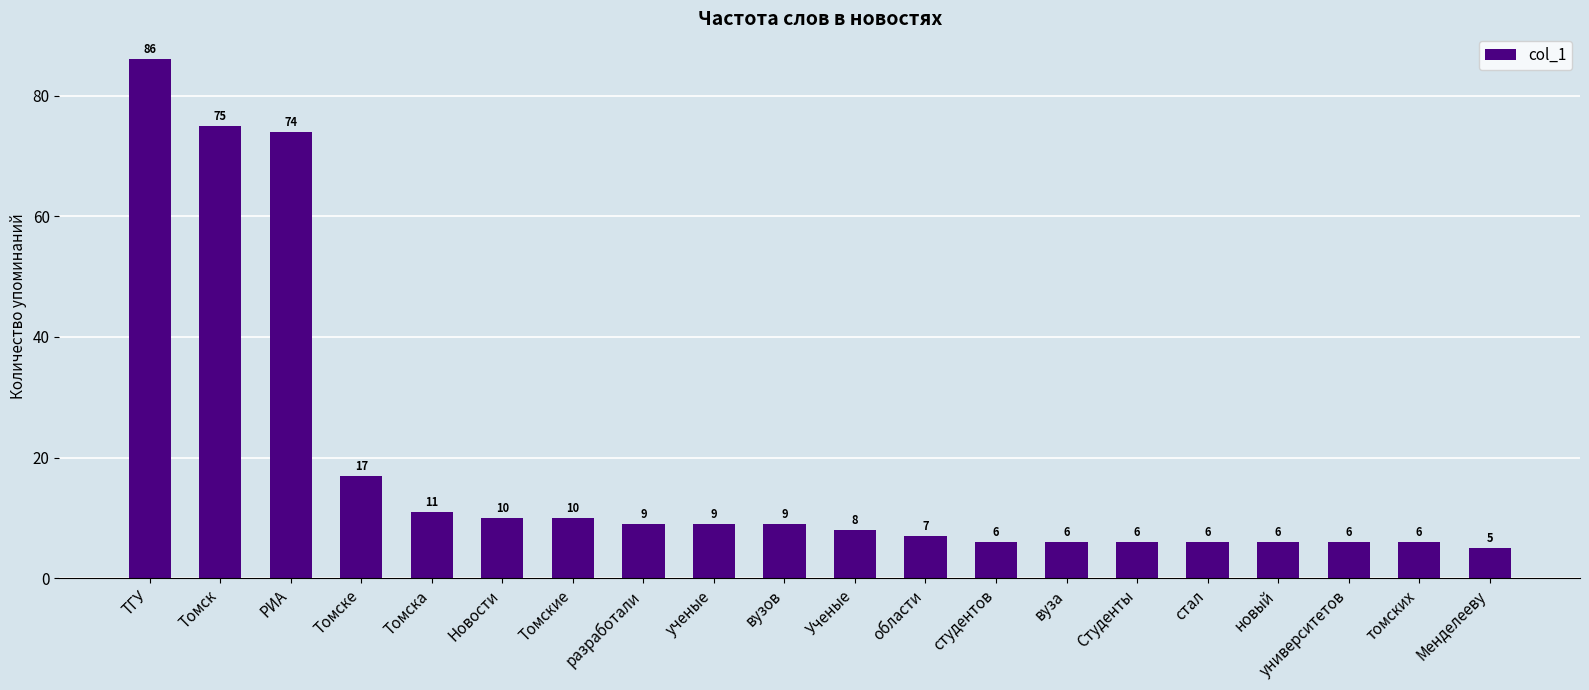

At which label is the value closest to 45?

Томске